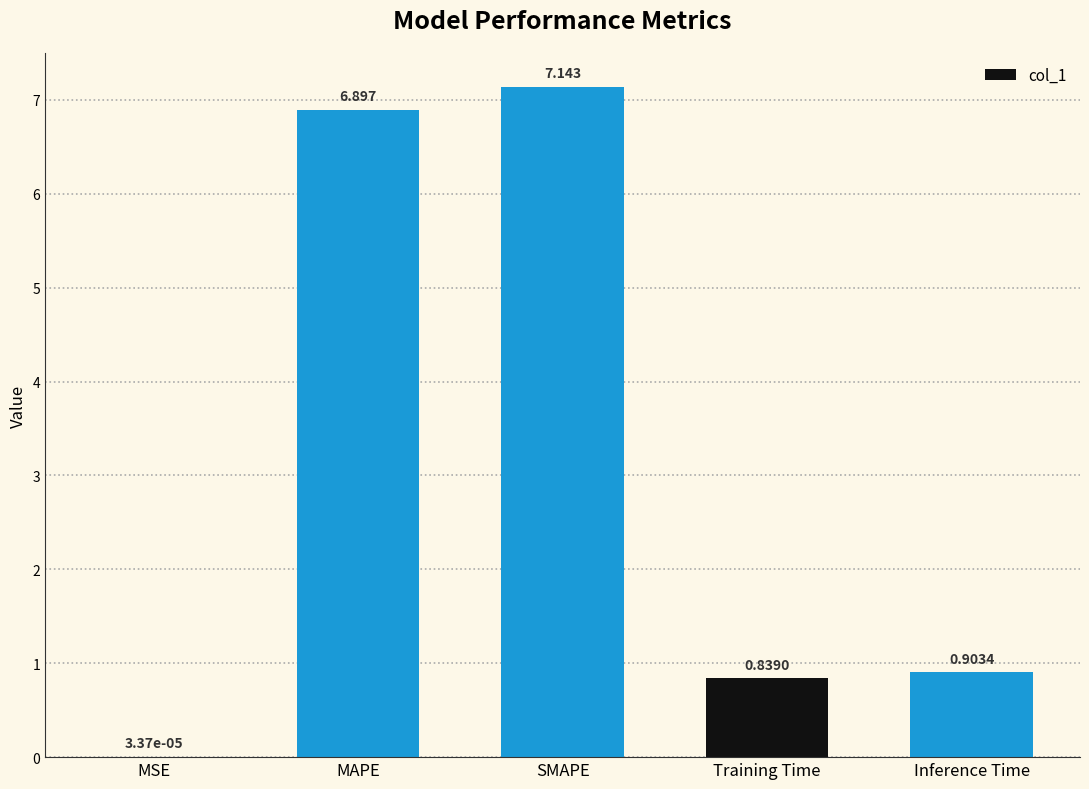

Which has a higher value, Training Time or Inference Time?

Inference Time